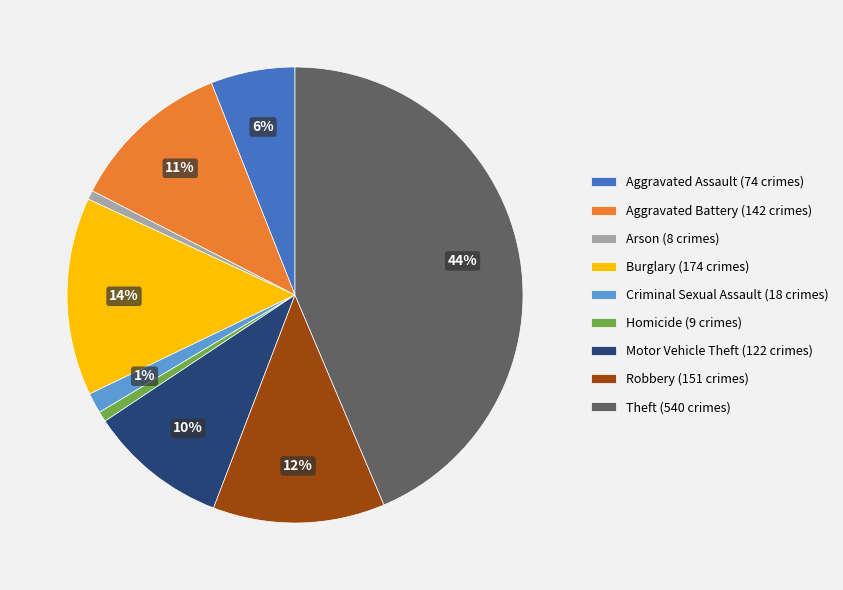

To the nearest percent, what portion does Aggravated Assault (74 crimes) represent?

6%